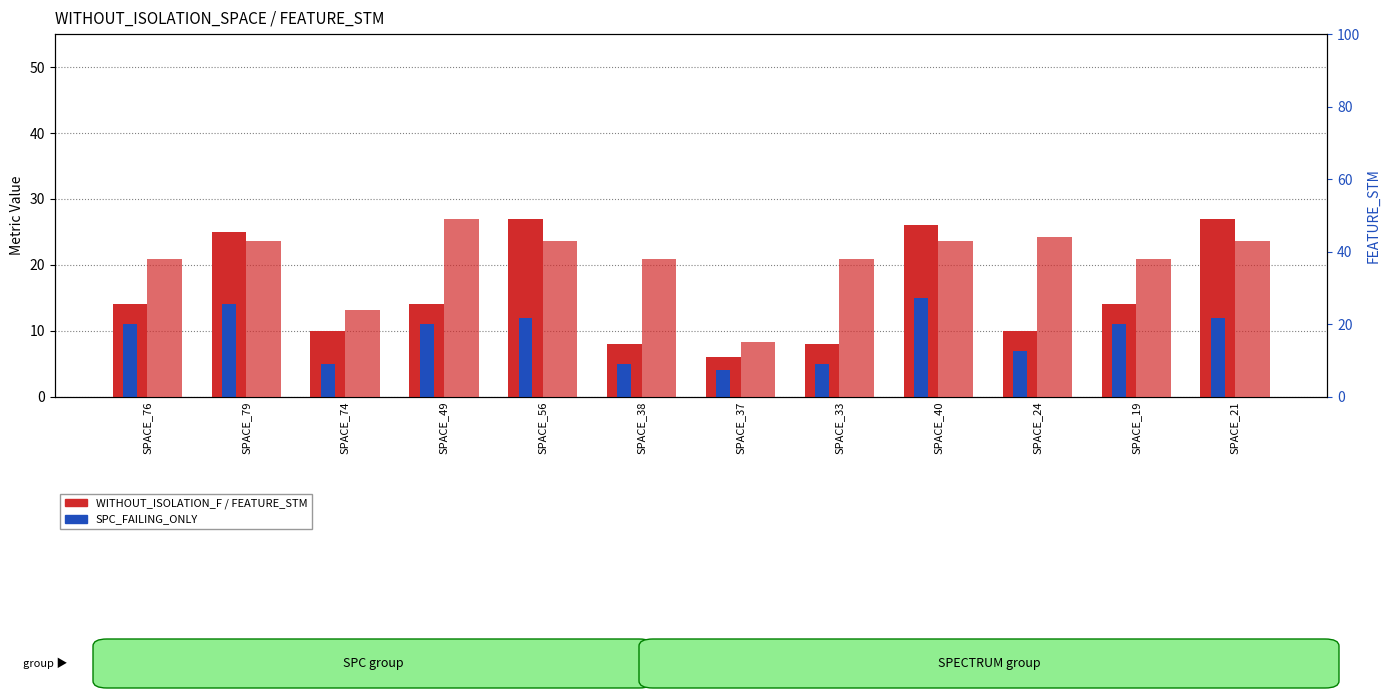

Which series has the largest total across all categories?

FEATURE_STM